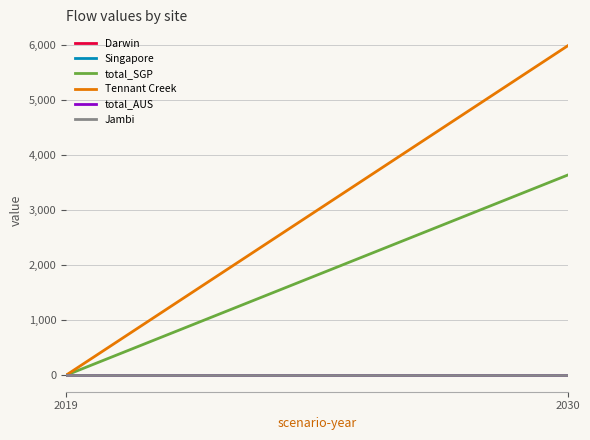

Reading left to right, transcribe all the data shown in this chart.

Darwin: 0.0	0.0
Singapore: 0.0	0.0
total_SGP: 0.0	3636.0
Tennant Creek: 0.0	5983.6
total_AUS: 0.0	0.0
Jambi: 0.0	0.0